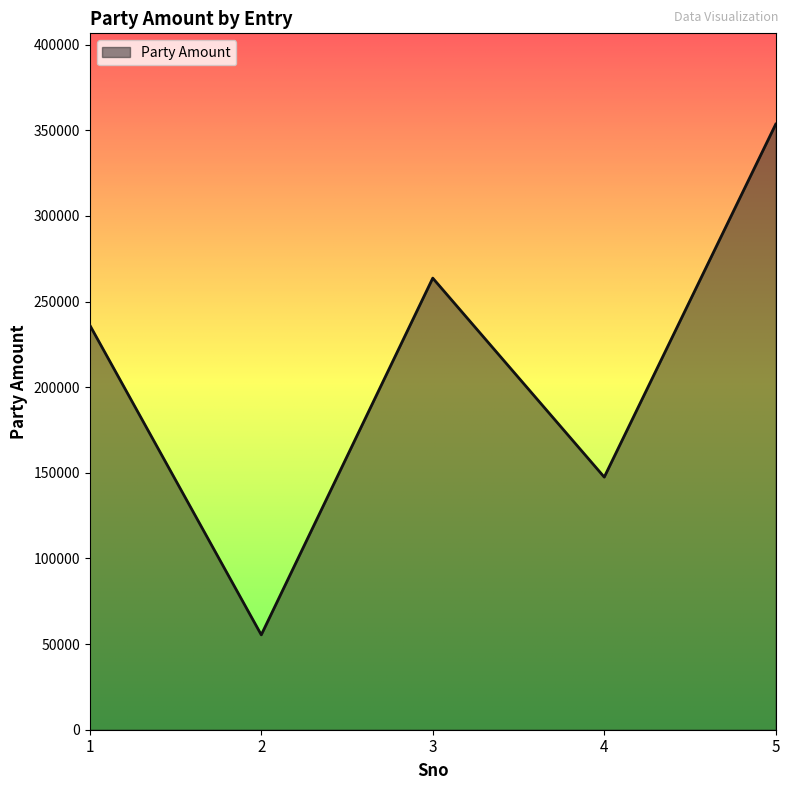

Reading left to right, transcribe all the data shown in this chart.

1=236200	2=55390	3=263650	4=147480	5=353530